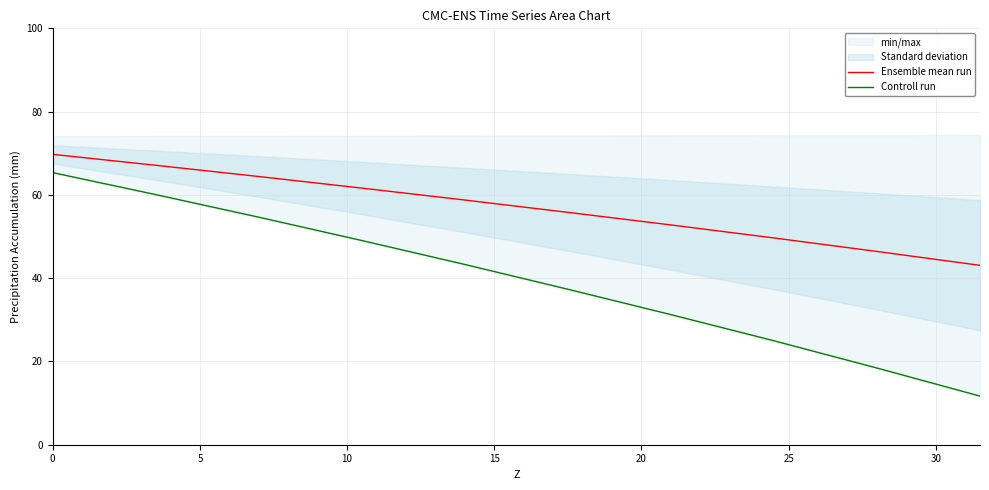

What is the maximum value for Ensemble mean run?

69.7